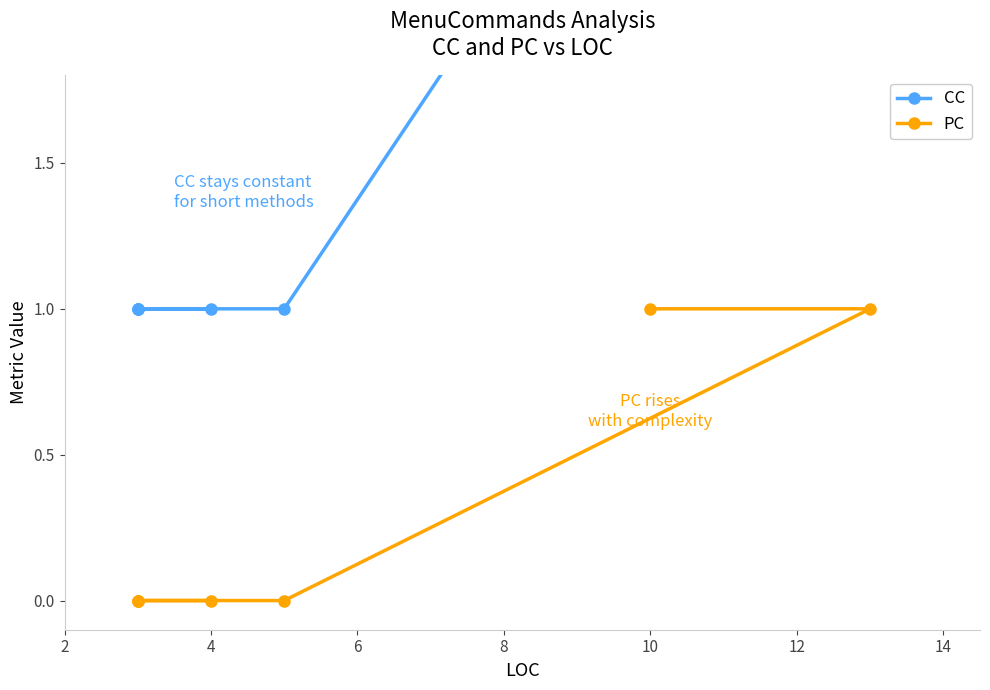

List the series in order of their peak value, highest first.

CC, PC